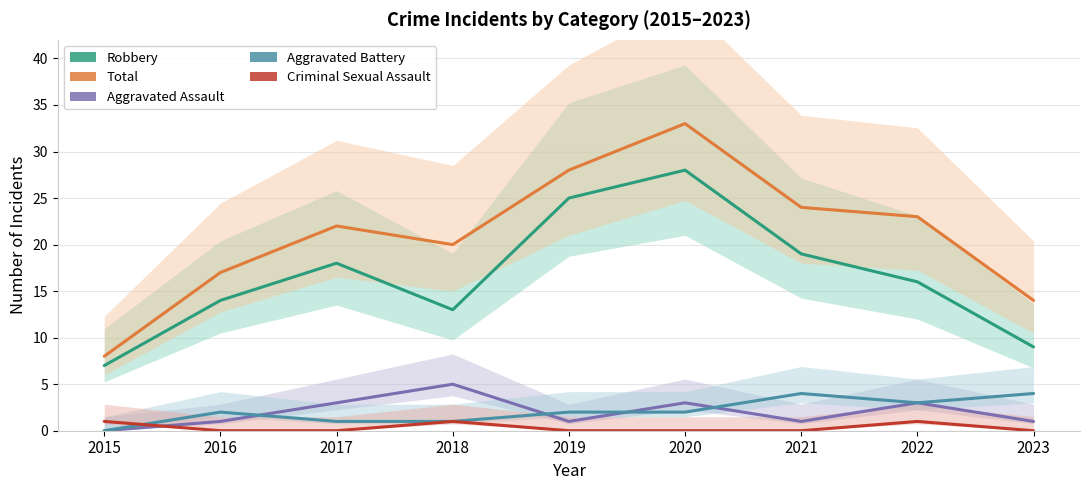

What is the value of the Aggravated Assault point at the 9th from the left?

1